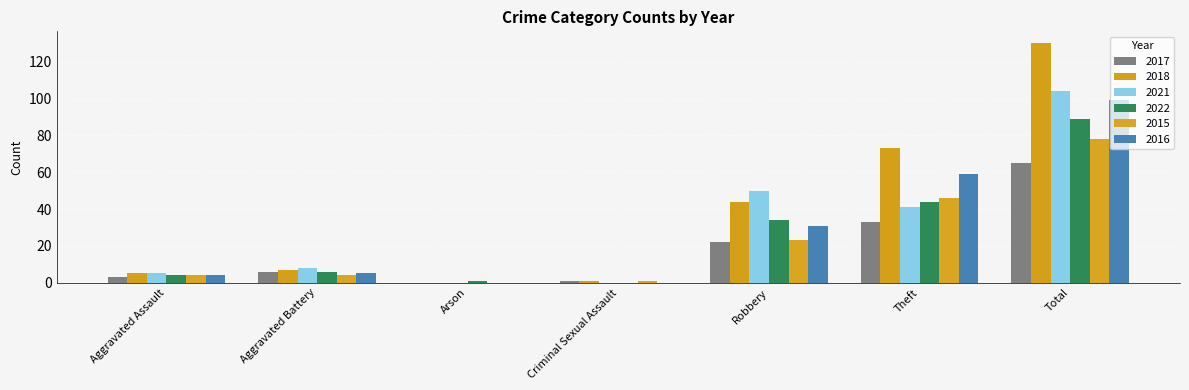

What is the spread (max minus min) of values at Criminal Sexual Assault?

1